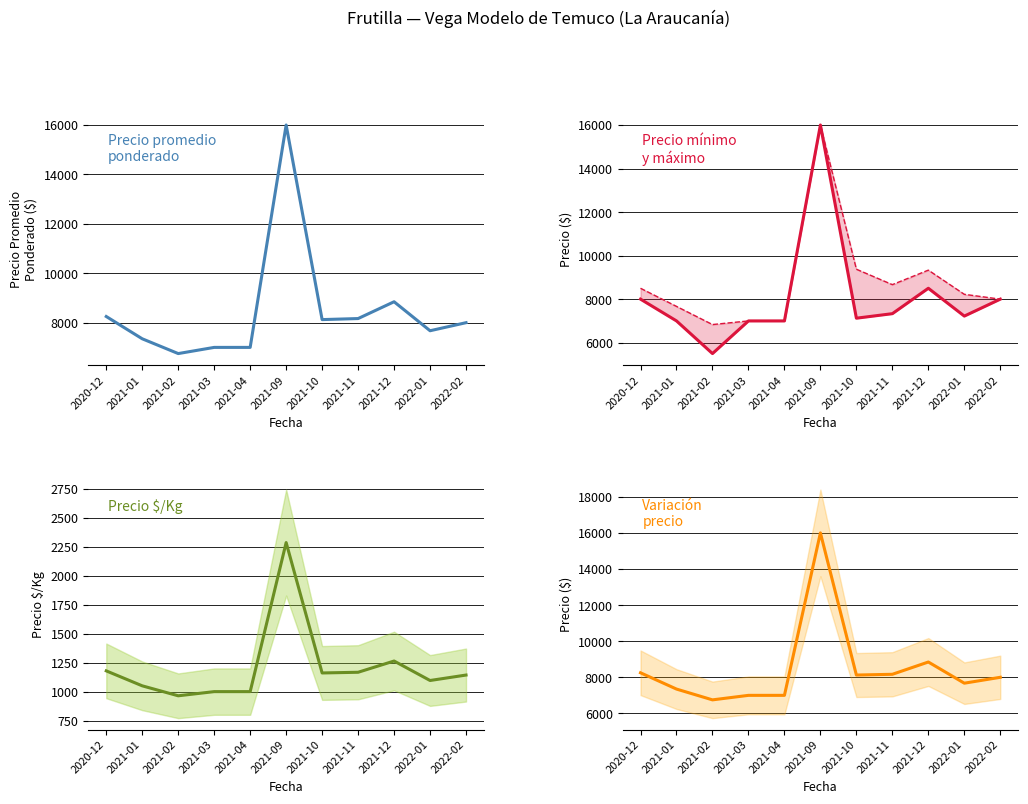

At which category does the chart reach its minimum across all series?

2021-02